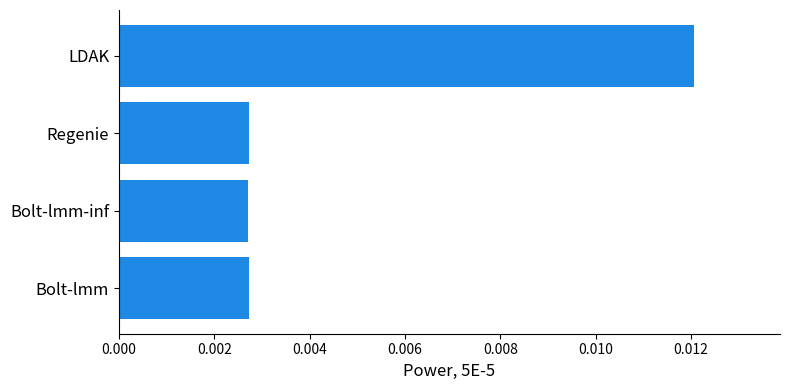

At which category does the chart reach its peak across all series?

LDAK